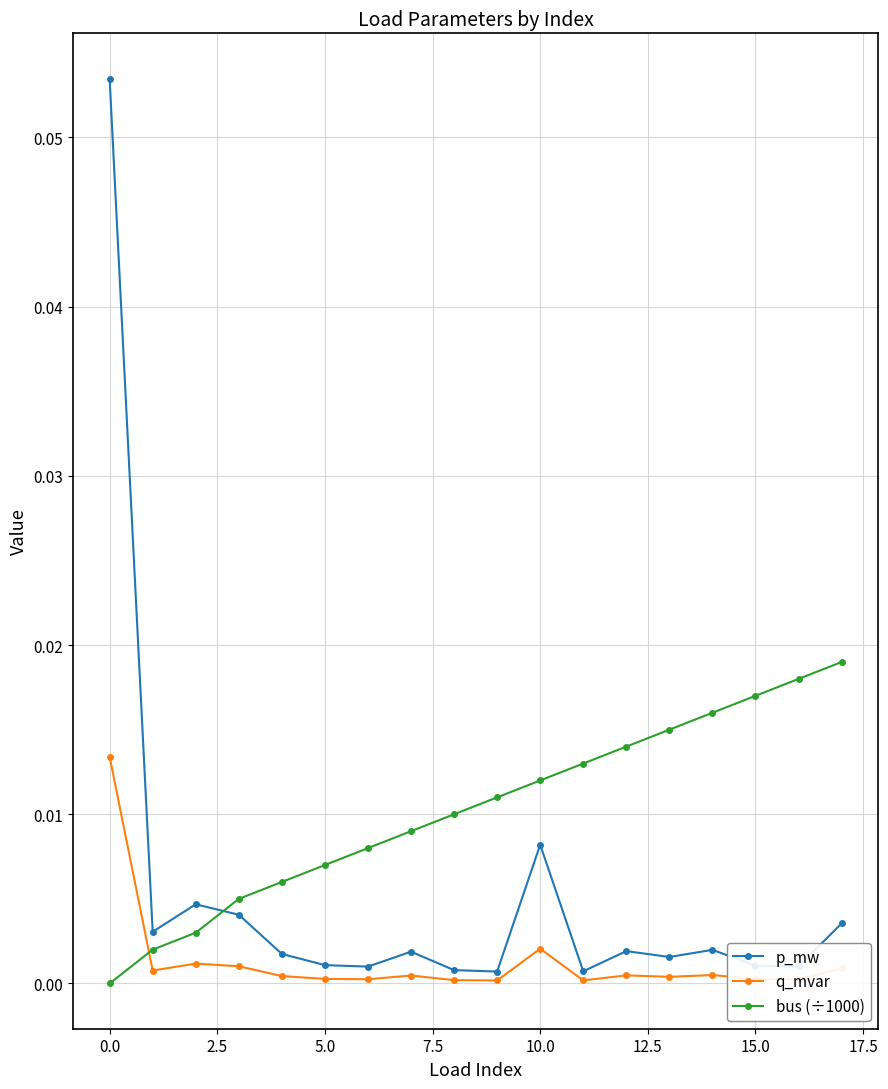

After their last crossing, which series has the higher values: bus (÷1000) or p_mw?

bus (÷1000)